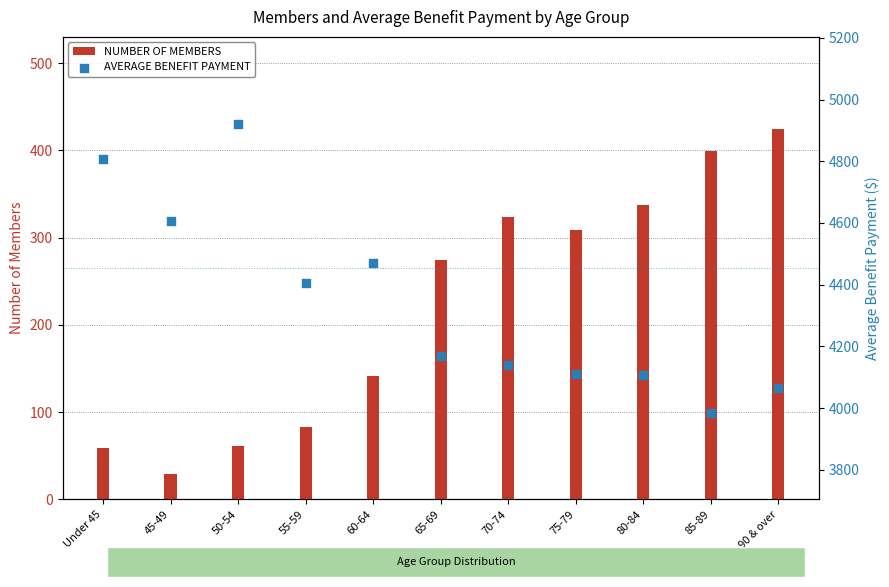

Which series contains the highest Y value?

AVERAGE BENEFIT PAYMENT